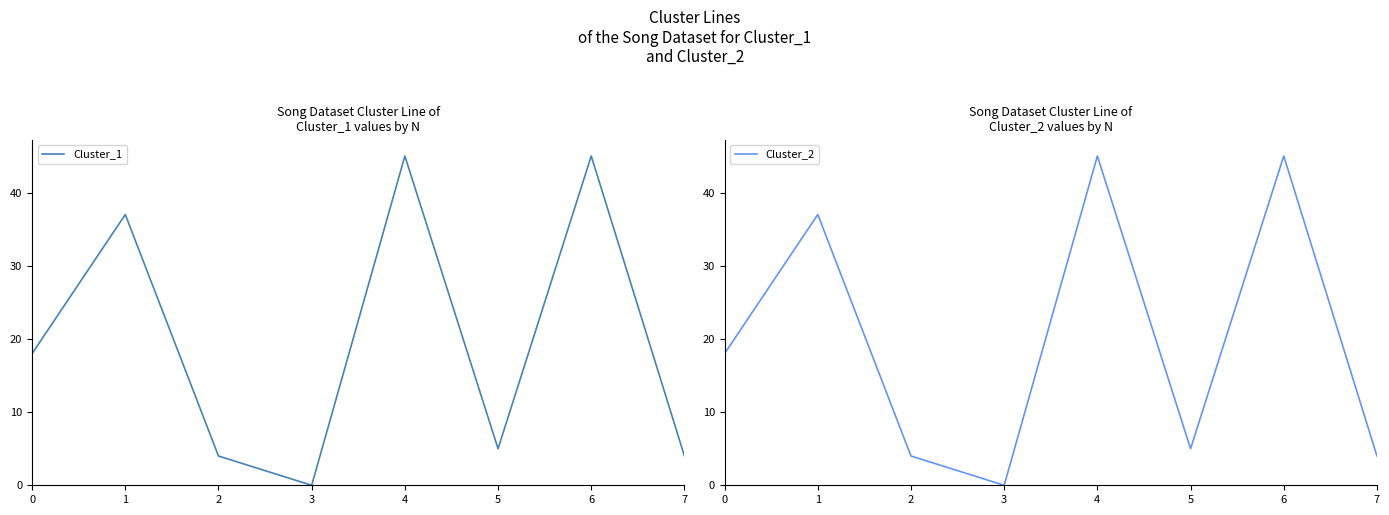

True or false: Cluster_2 and Cluster_1 cross at least once.

False